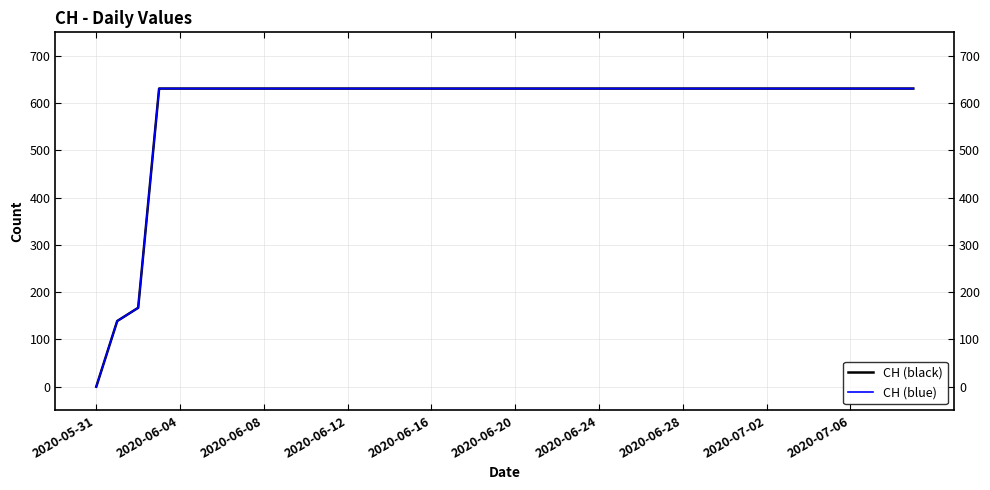

True or false: CH (black) and CH (blue) cross at least once.

False